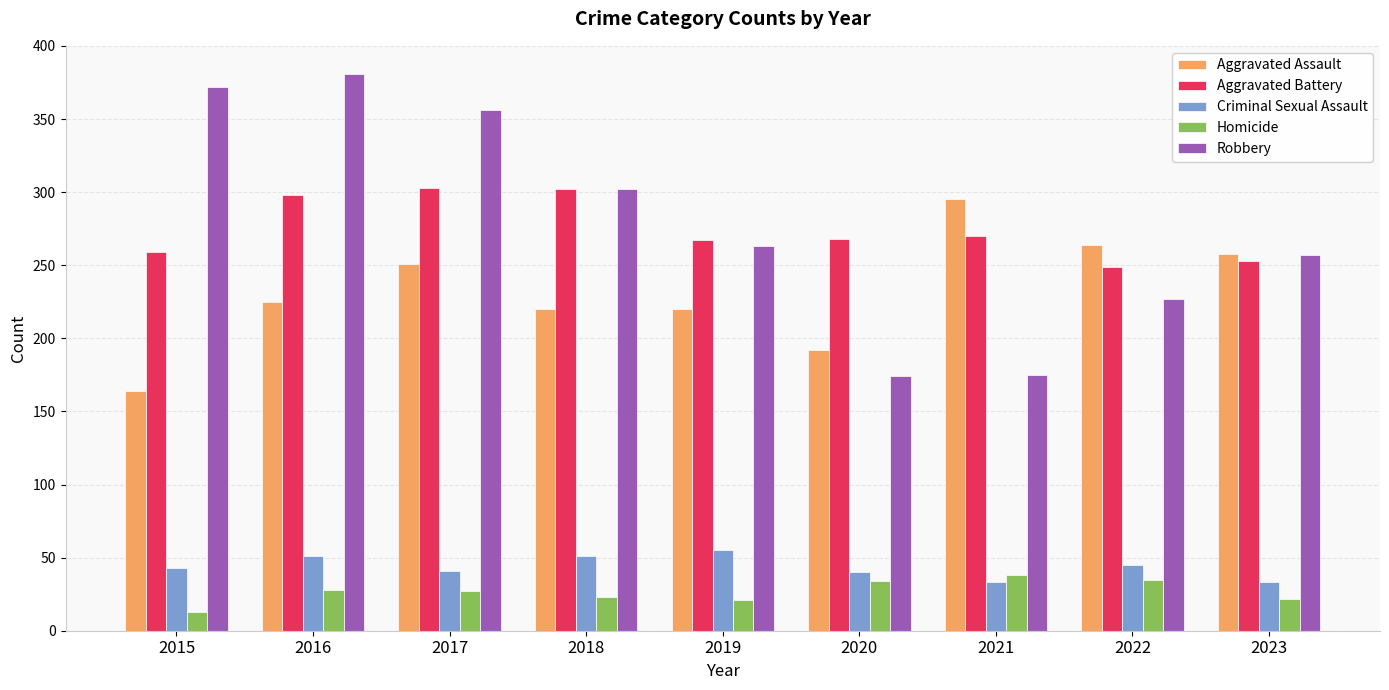

At which label does Aggravated Assault reach its peak?

2021